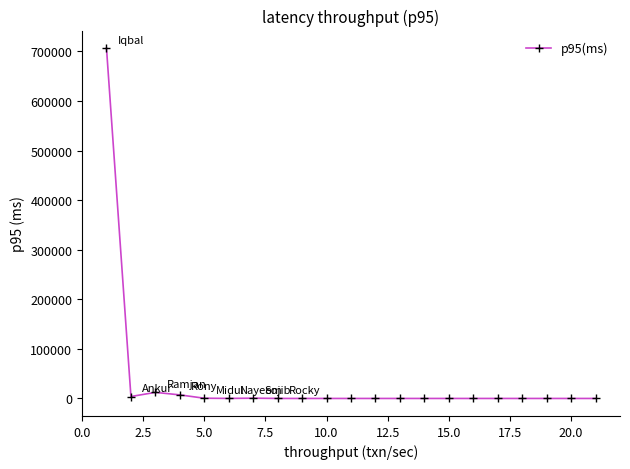

Count the number of categories in the chart.

21